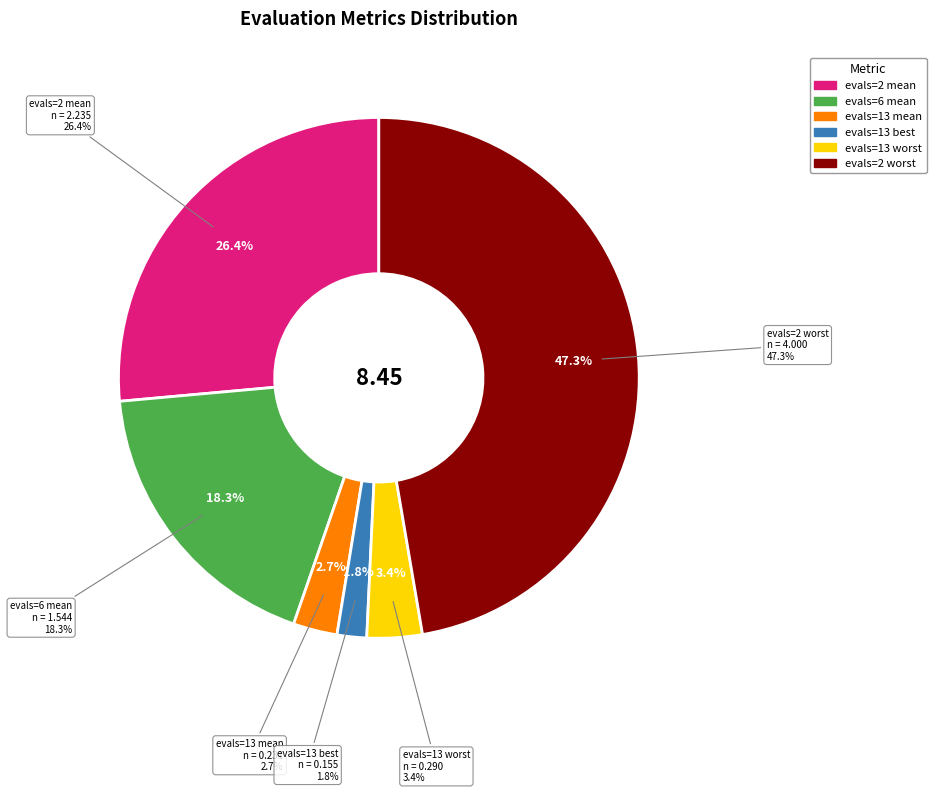

Rank the categories by value from lowest to highest.

evals=13 best, evals=13 mean, evals=13 worst, evals=6 mean, evals=2 mean, evals=2 worst